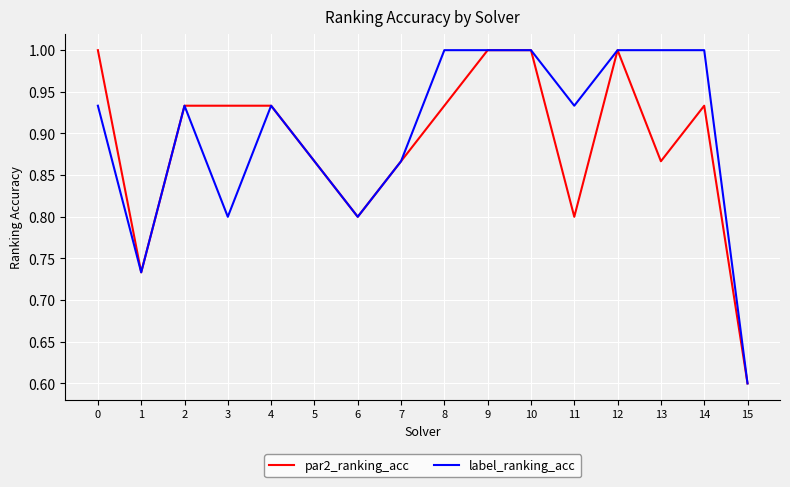

The par2_ranking_acc series shows 1.6 at 0. True or false?

False